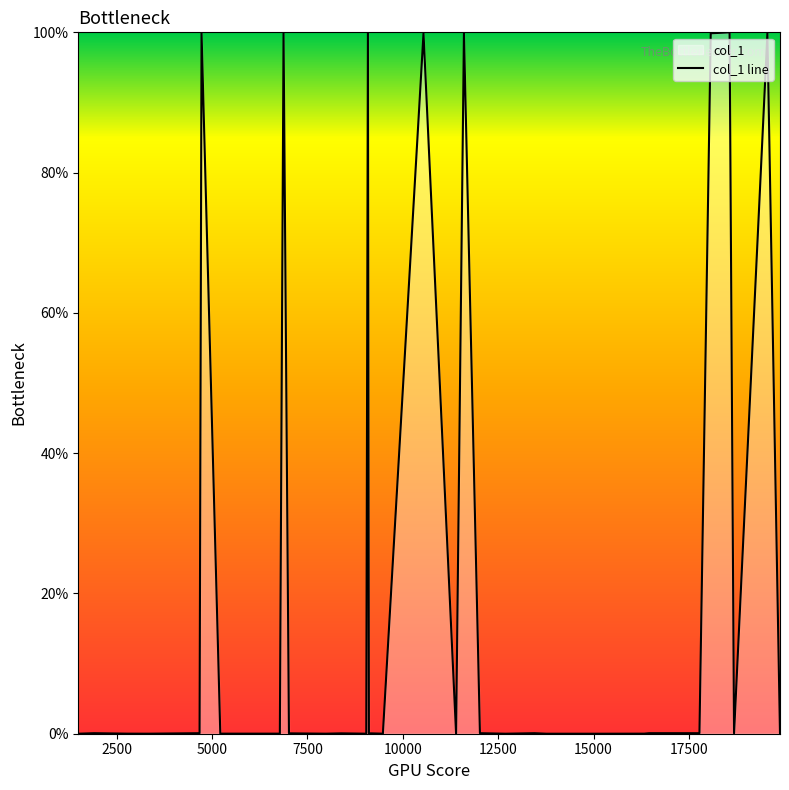

What is the difference between the maximum and minimum values?

100.0